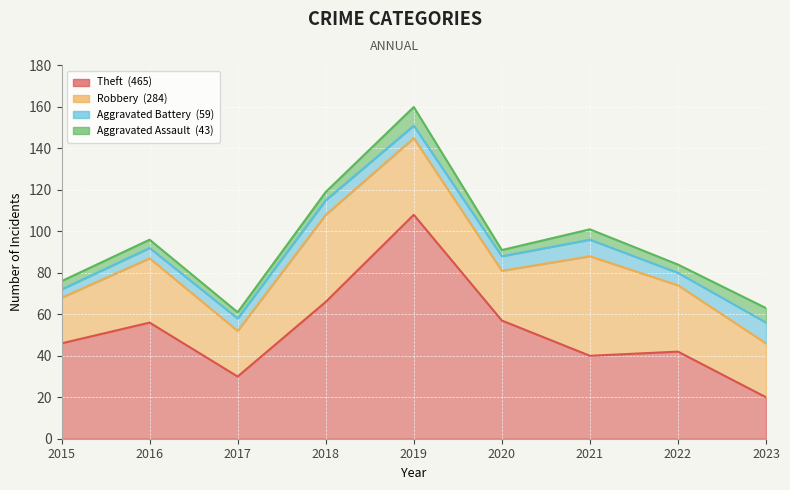

Is the value of Aggravated Assault at 2018 greater than the value of Theft at 2021?

No